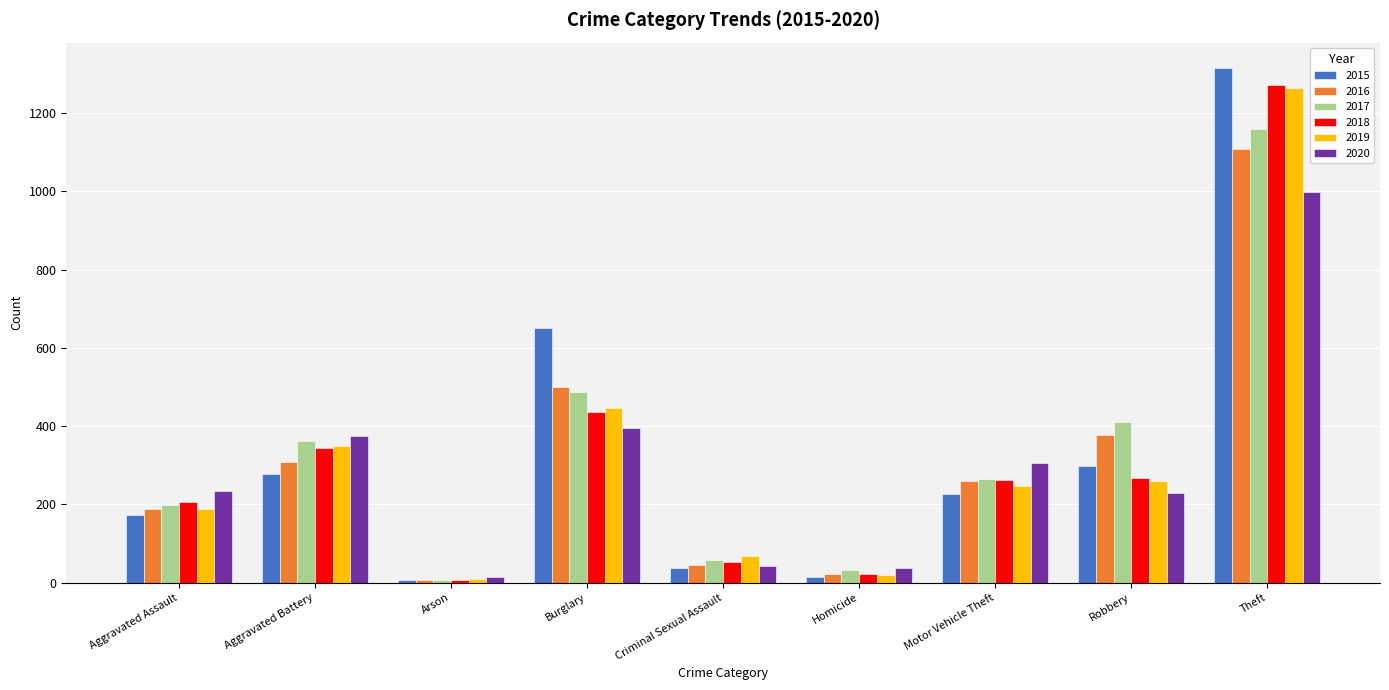

Where is 2020 nearest to the value 507?

Burglary